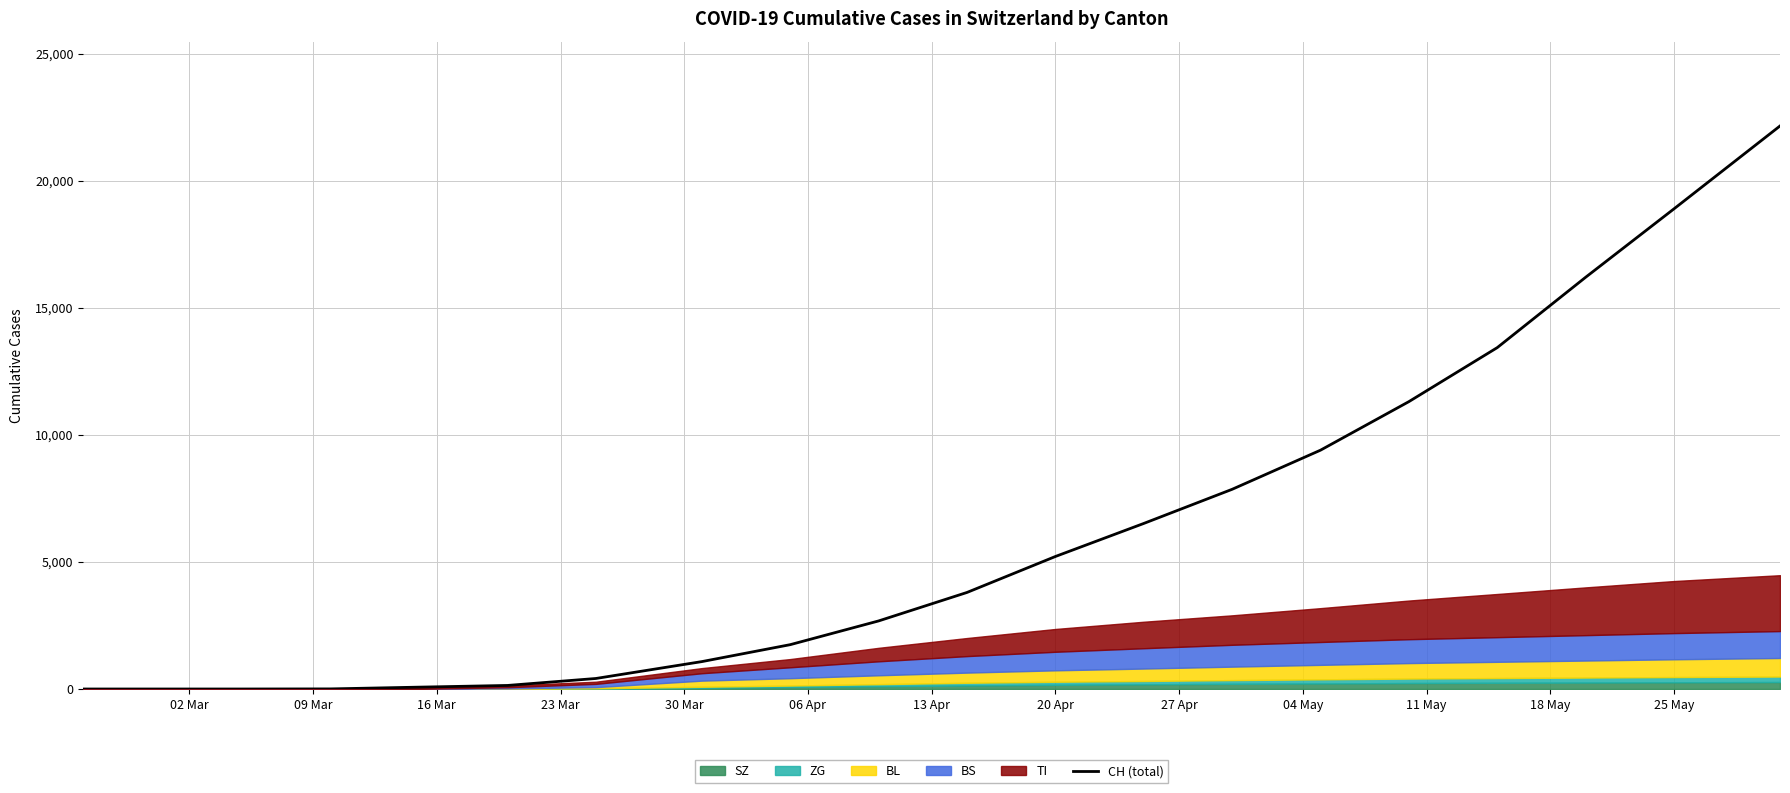

Where does the data first go above 3801?

20 Apr